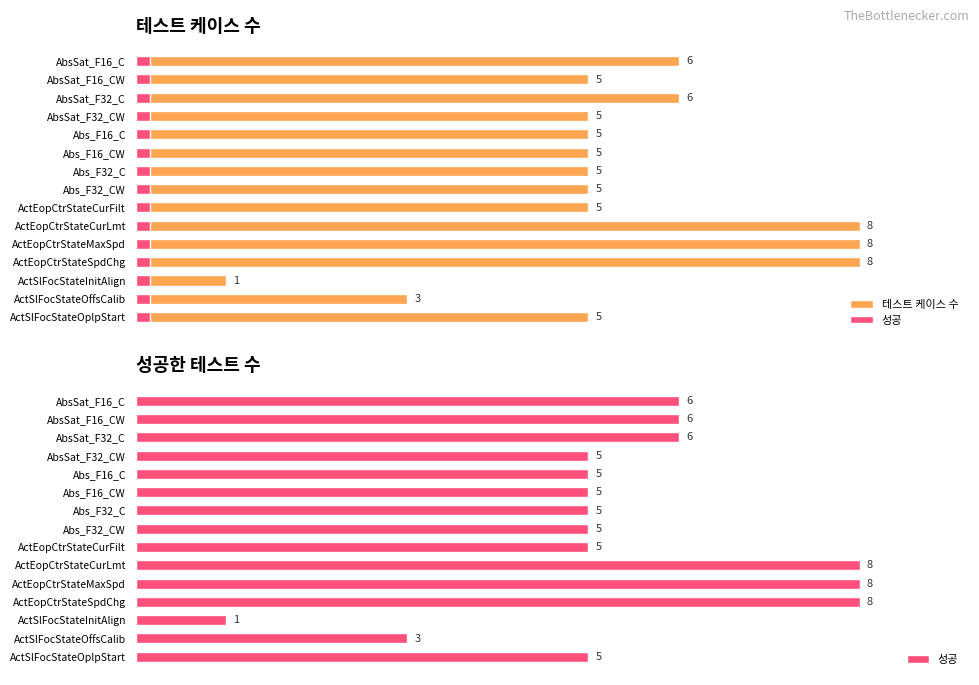

List the series in order of their peak value, highest first.

테스트 케이스 수, 성공